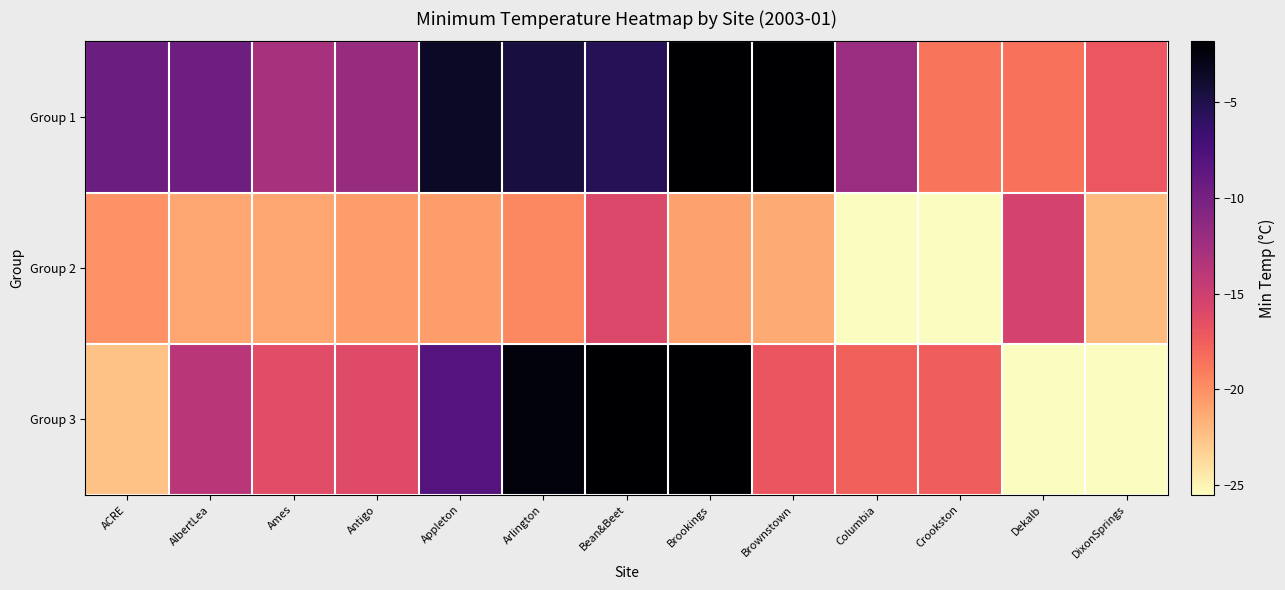

Reading right to left, list all the values displayed in this chart.

Group 1: DixonSprings=-17.0	Dekalb=-18.5	Crookston=-18.7	Columbia=-12.1	Brownstown=-1.8	Brookings=-1.9	Bean&Beet=-5.5	Arlington=-4.6	Appleton=-3.5	Antigo=-11.9	Ames=-12.9	AlbertLea=-9.5	ACRE=-9.4
Group 2: DixonSprings=-22.1	Dekalb=-15.4	Crookston=-25.5	Columbia=-25.4	Brownstown=-21.3	Brookings=-20.9	Bean&Beet=-15.9	Arlington=-19.6	Appleton=-20.6	Antigo=-20.7	Ames=-21.1	AlbertLea=-21.1	ACRE=-20.1
Group 3: DixonSprings=-26.0	Dekalb=-25.7	Crookston=-17.5	Columbia=-17.7	Brownstown=-16.9	Brookings=-0.8	Bean&Beet=-1.6	Arlington=-2.4	Appleton=-8.1	Antigo=-16.1	Ames=-16.3	AlbertLea=-13.9	ACRE=-22.5